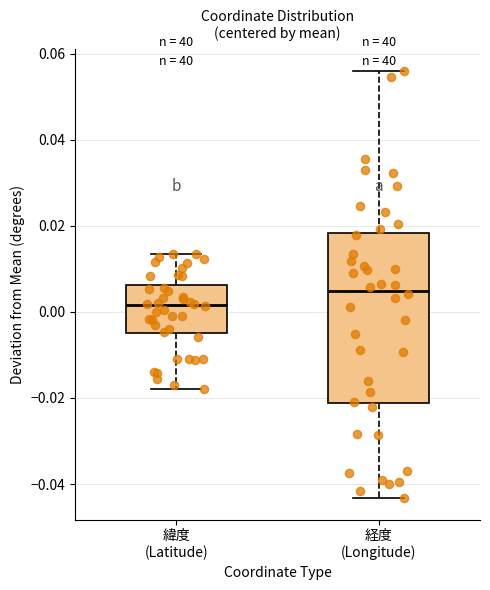

Which box is the tallest, from its lower edge to its upper edge?

経度 (Longitude)